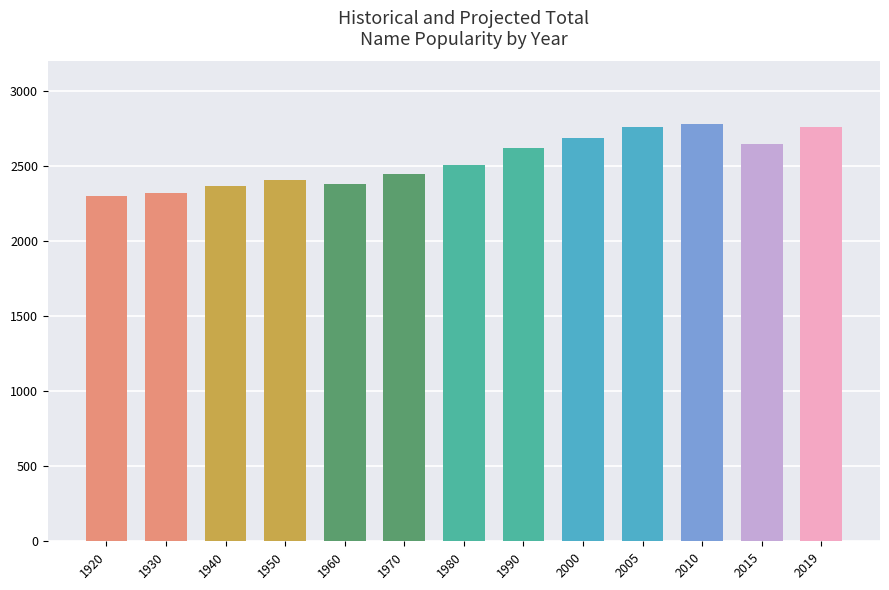

The chart shows a value of 2380 at 1960. True or false?

True